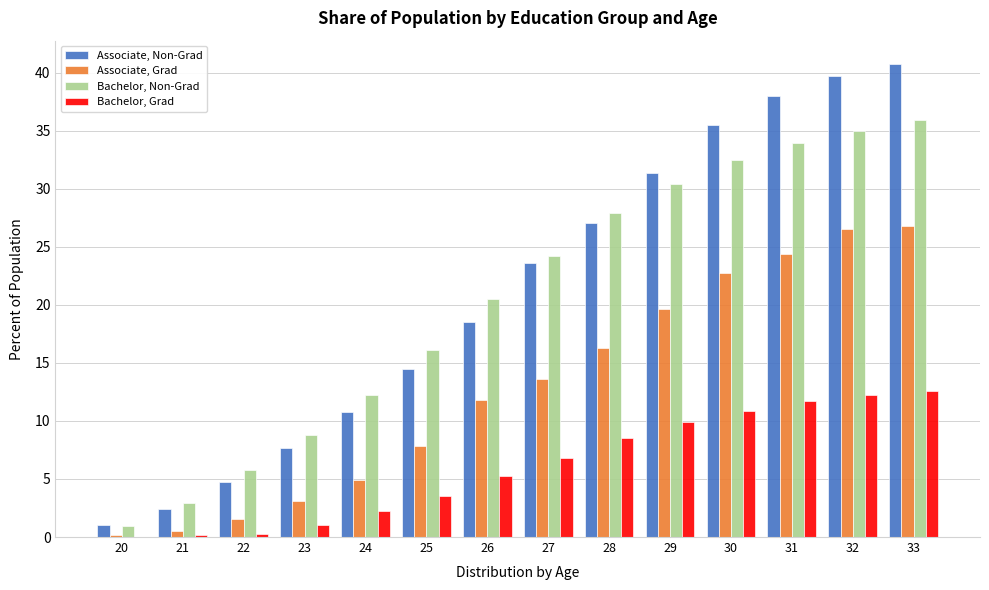

Which category has the highest value across all series?

33